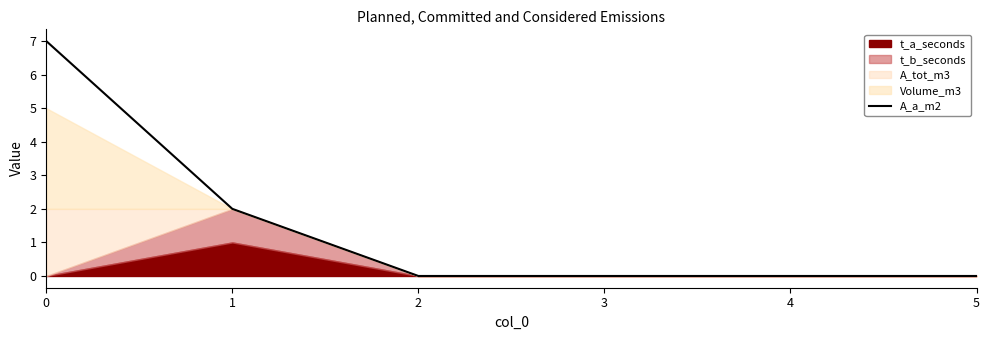

Between 3 and 5, which is larger?

3